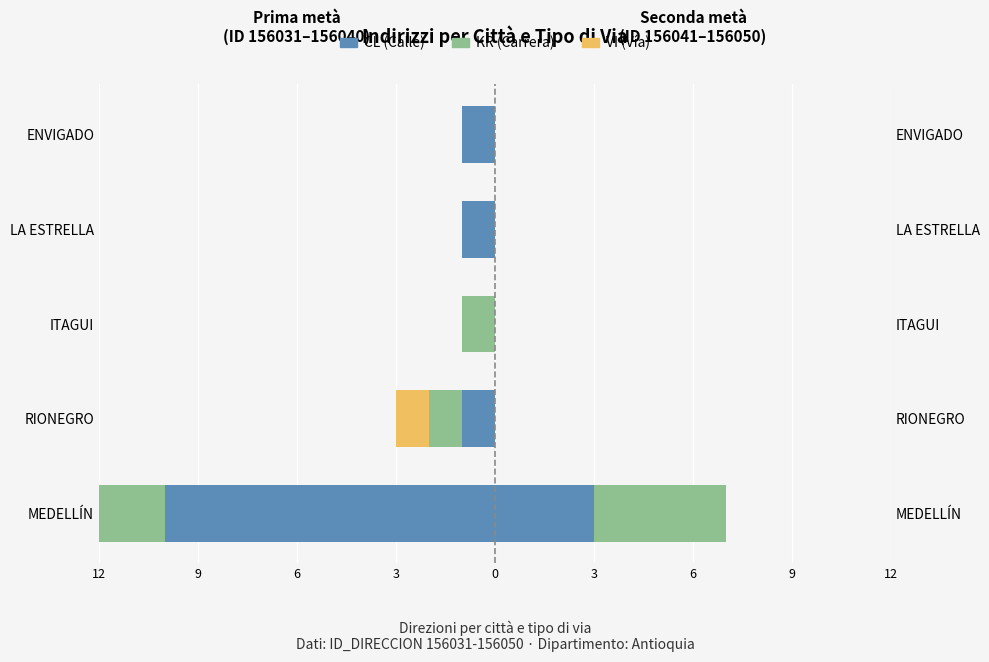

What is the difference between the second highest and minimum values in the VI (Vía) series?

1